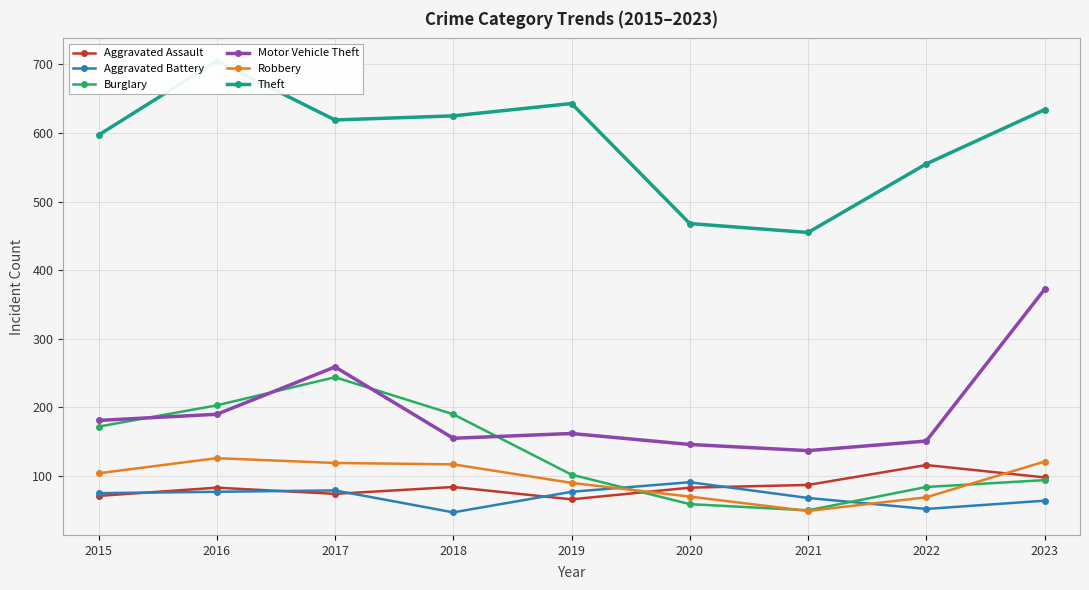

How many times do Aggravated Assault and Burglary cross each other?

1